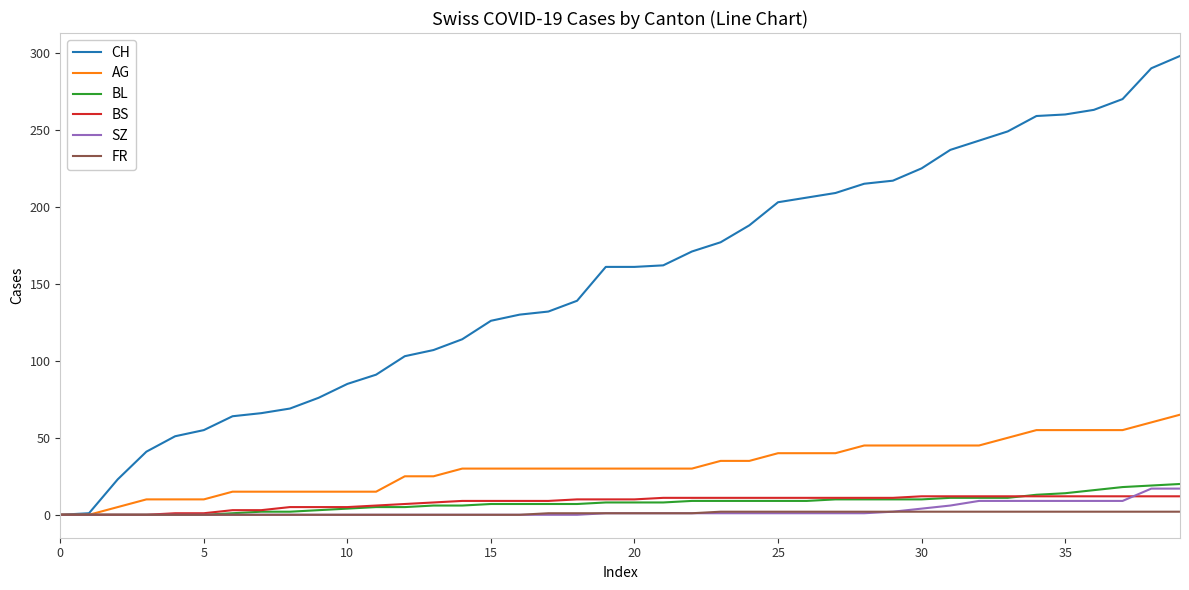

Which series has the largest range (max minus min)?

CH